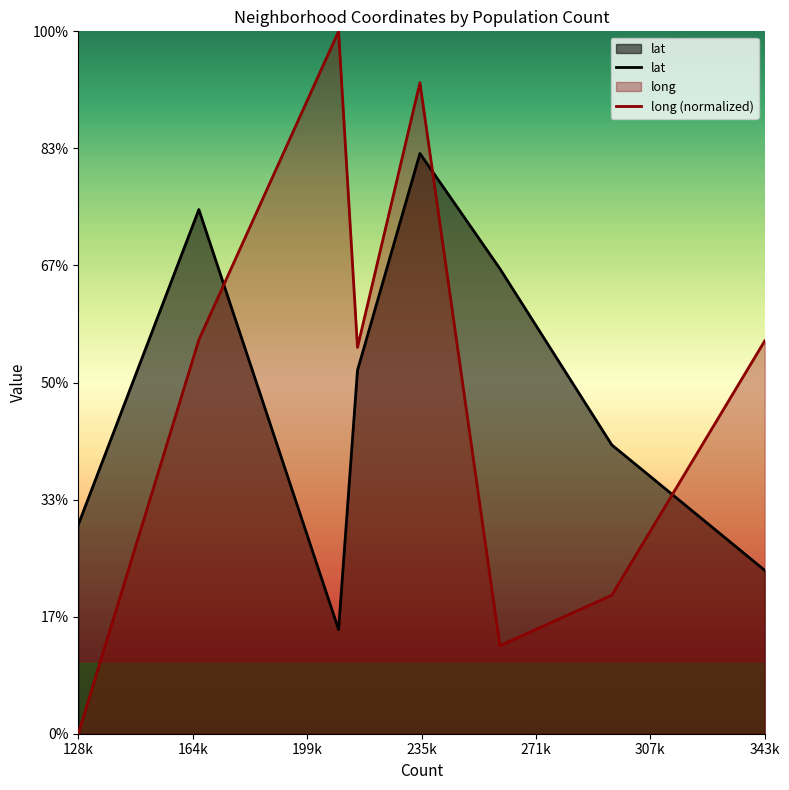

What is the difference between the lat values at 343k and 199k?

0.1